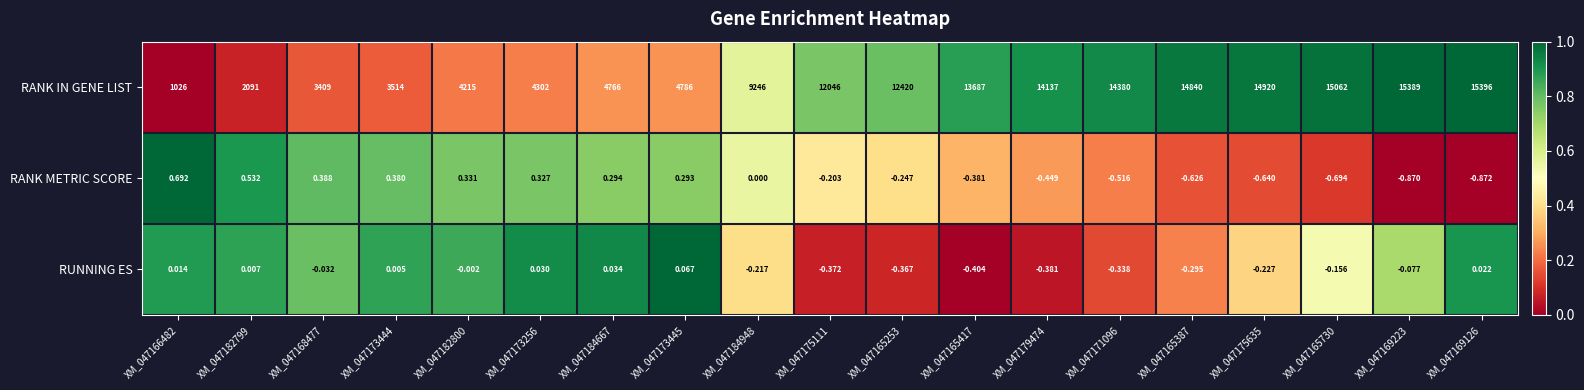

Is the value of RANK IN GENE LIST at XM_047173445 greater than the value of RUNNING ES at XM_047184948?

Yes